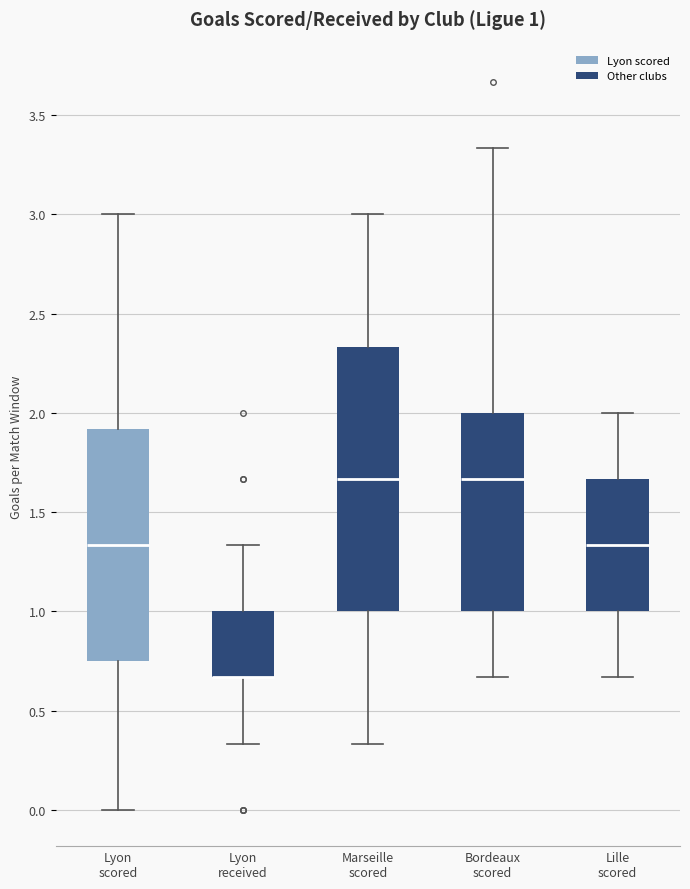

Which box is the tallest, from its lower edge to its upper edge?

Marseille scored